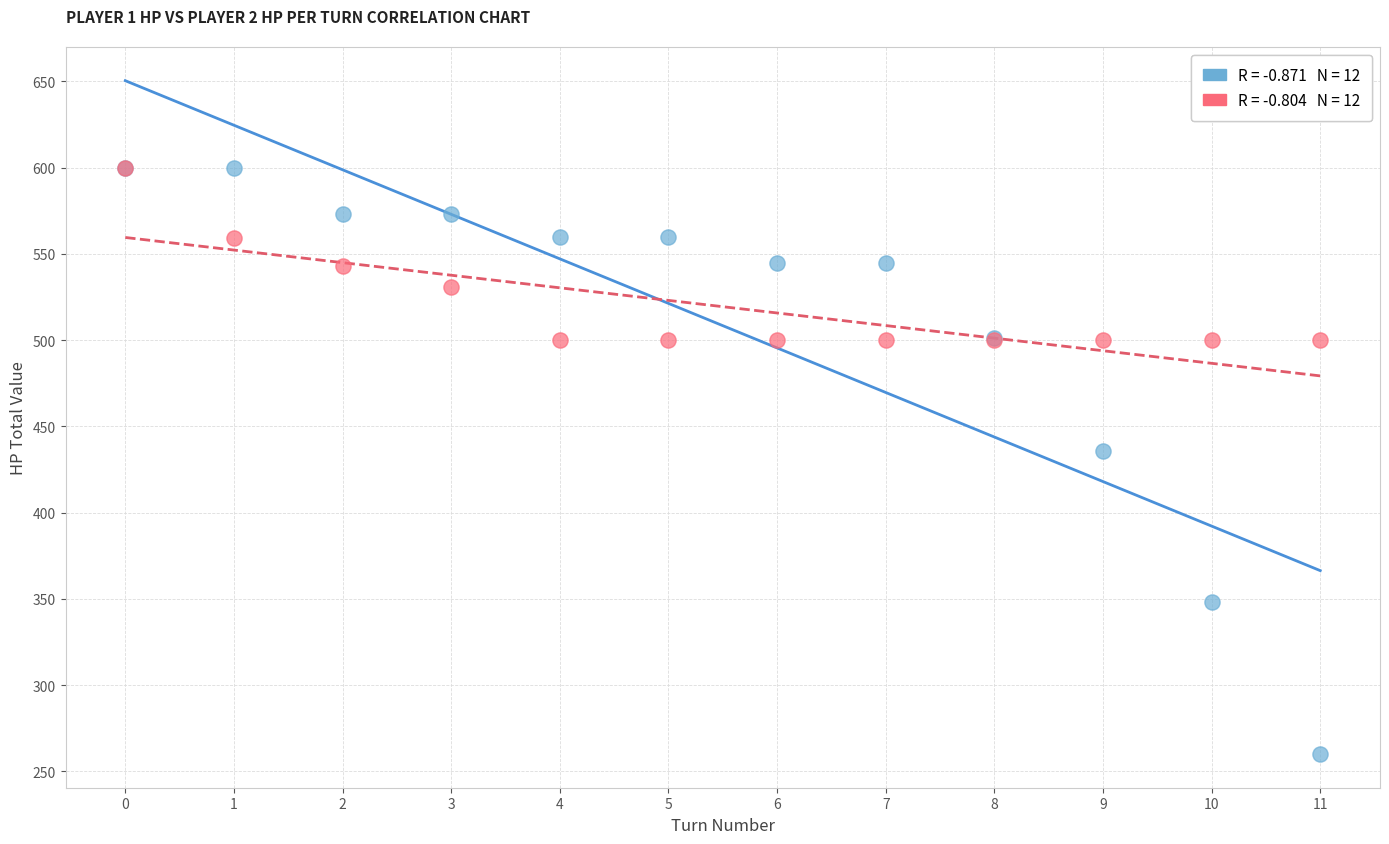

Across all series, what Y value is closest to 430?

436